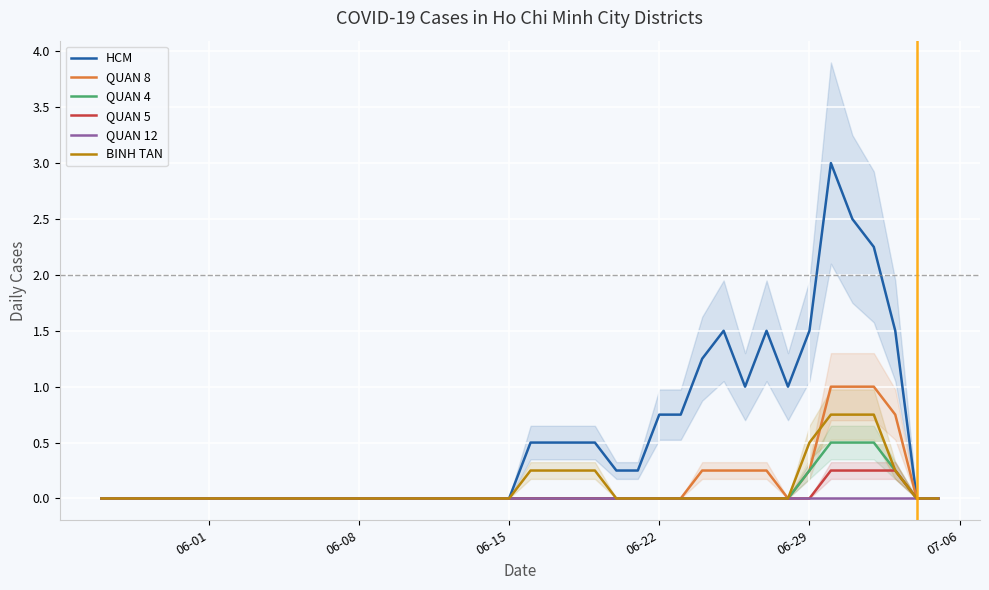

What is the maximum value for QUAN 4?

0.5